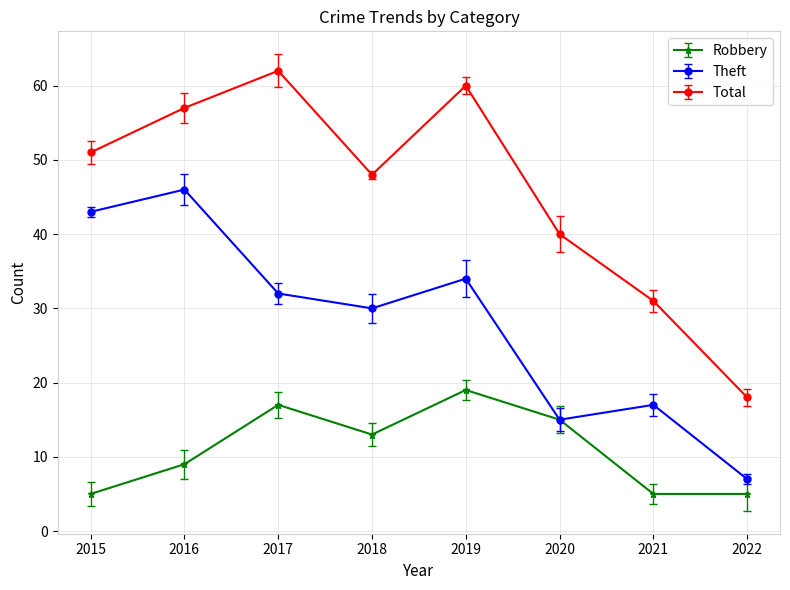

Reading right to left, what are all the values shown in this chart?

Robbery: 5	5	15	19	13	17	9	5
Theft: 7	17	15	34	30	32	46	43
Total: 18	31	40	60	48	62	57	51